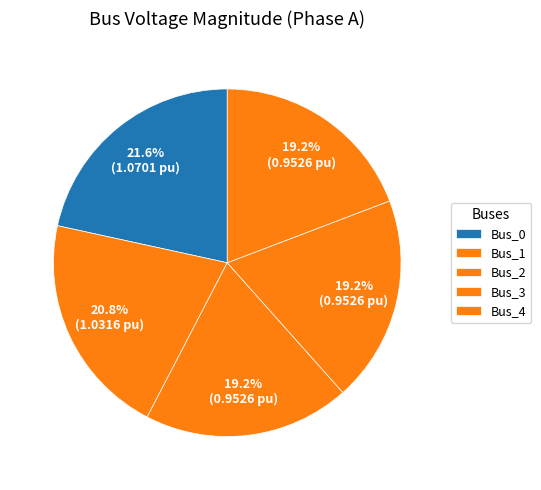

Count the number of slices in the pie.

5